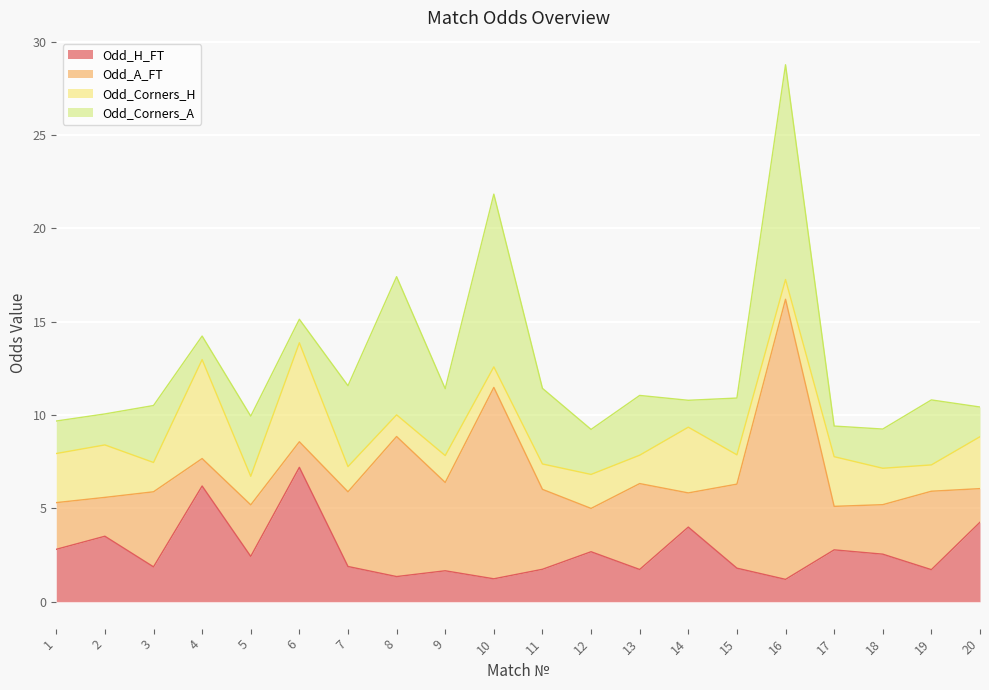

At which category does Odd_Corners_H reach its first local valley?

3